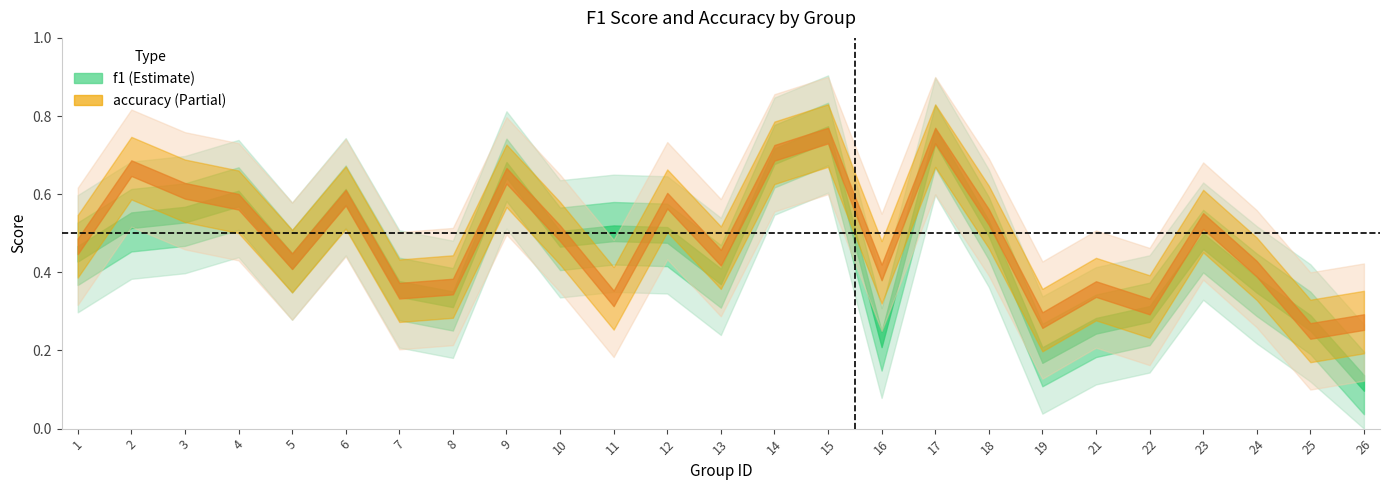

What is the value of the f1 point at the 2nd from the left?

0.5